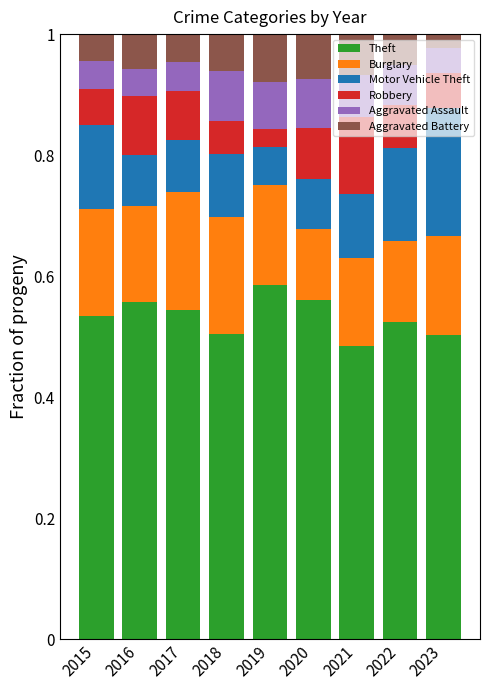

At how many categories does at least one series exceed 0?

9